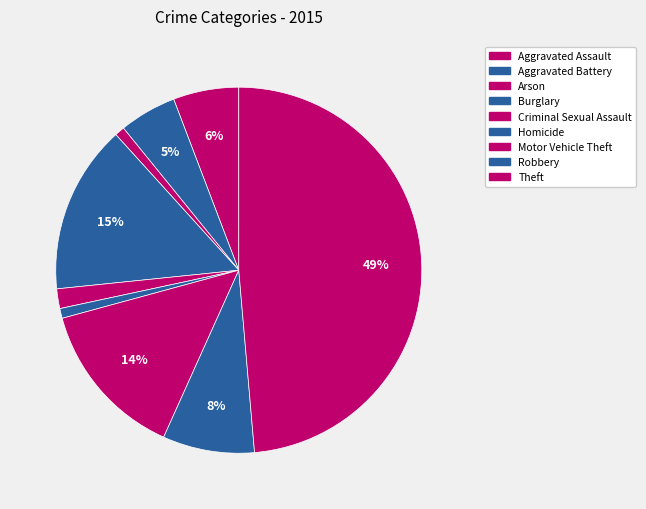

What is the smallest slice in the pie chart?

Arson